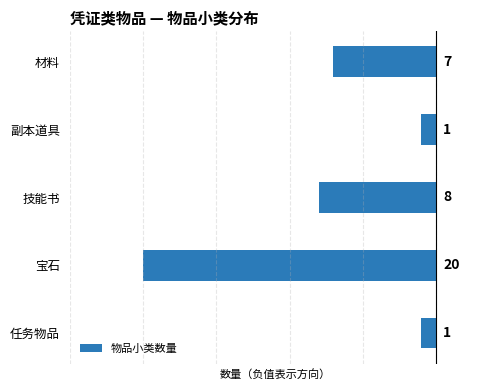

How many bars are there in total?

5